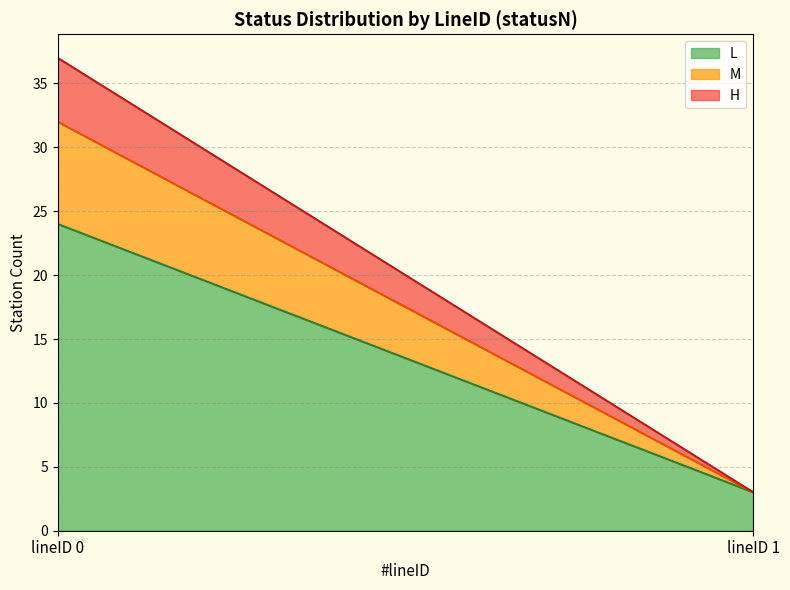

Does the chart have visible grid lines?

Yes